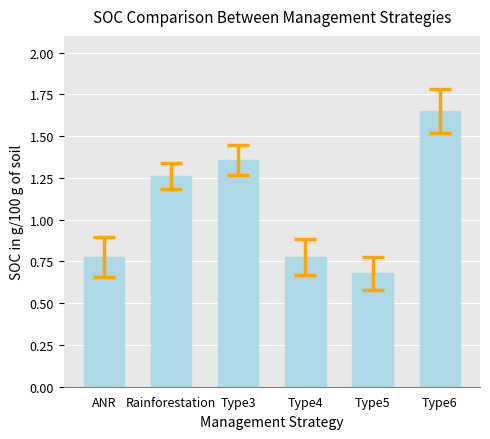

What is the average value?

1.1